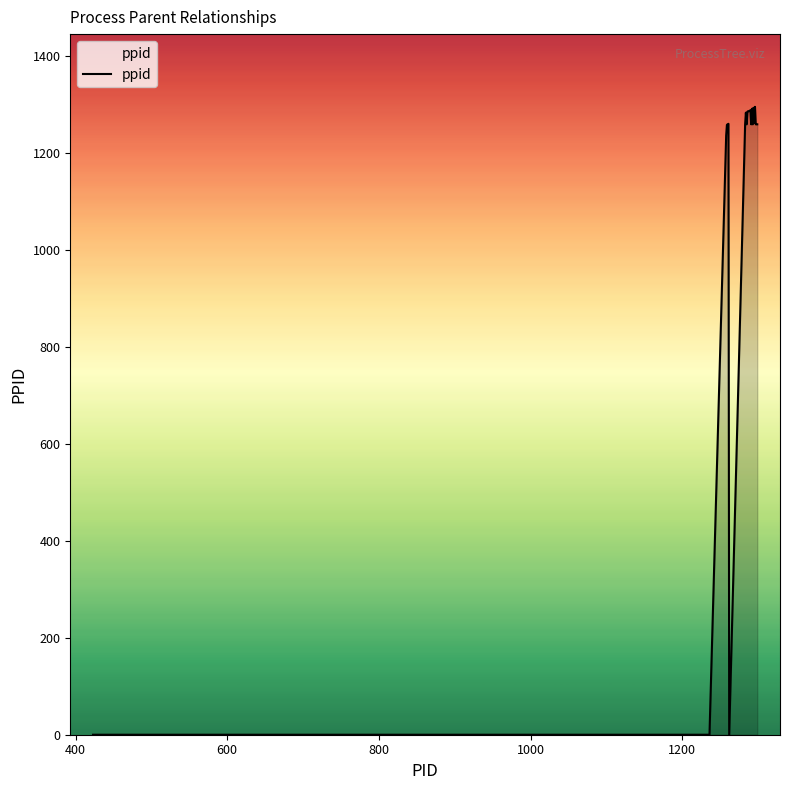

What is the difference between the maximum and minimum values?

1295